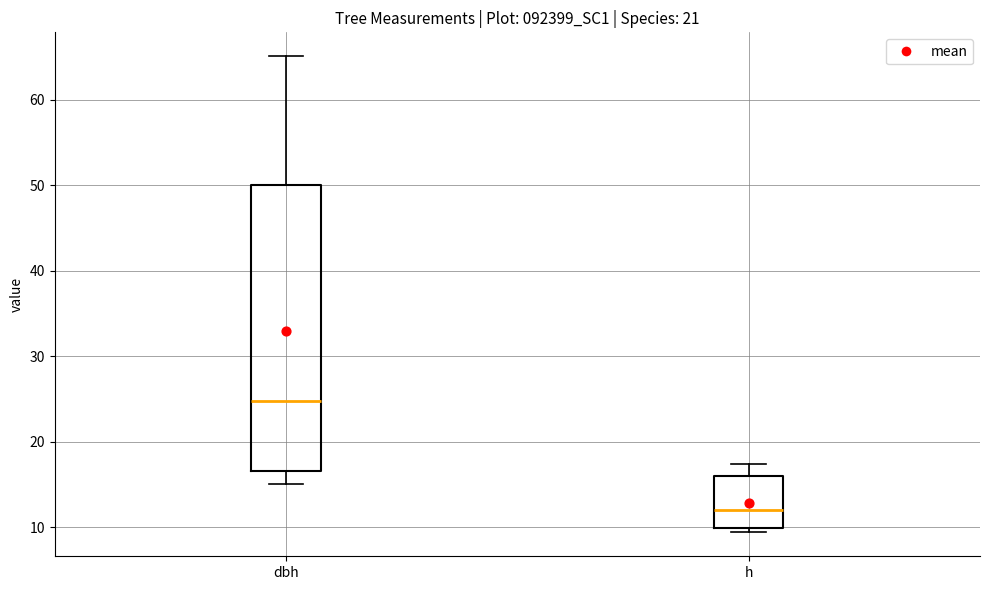

Comparing the boxes themselves (not the whiskers), which one is the tallest?

dbh